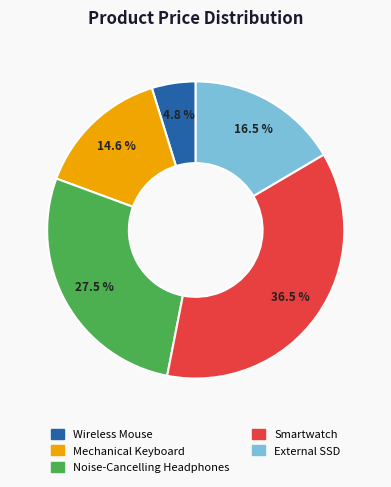

Combined, what portion of the pie is Smartwatch and Noise-Cancelling Headphones?

64.1%